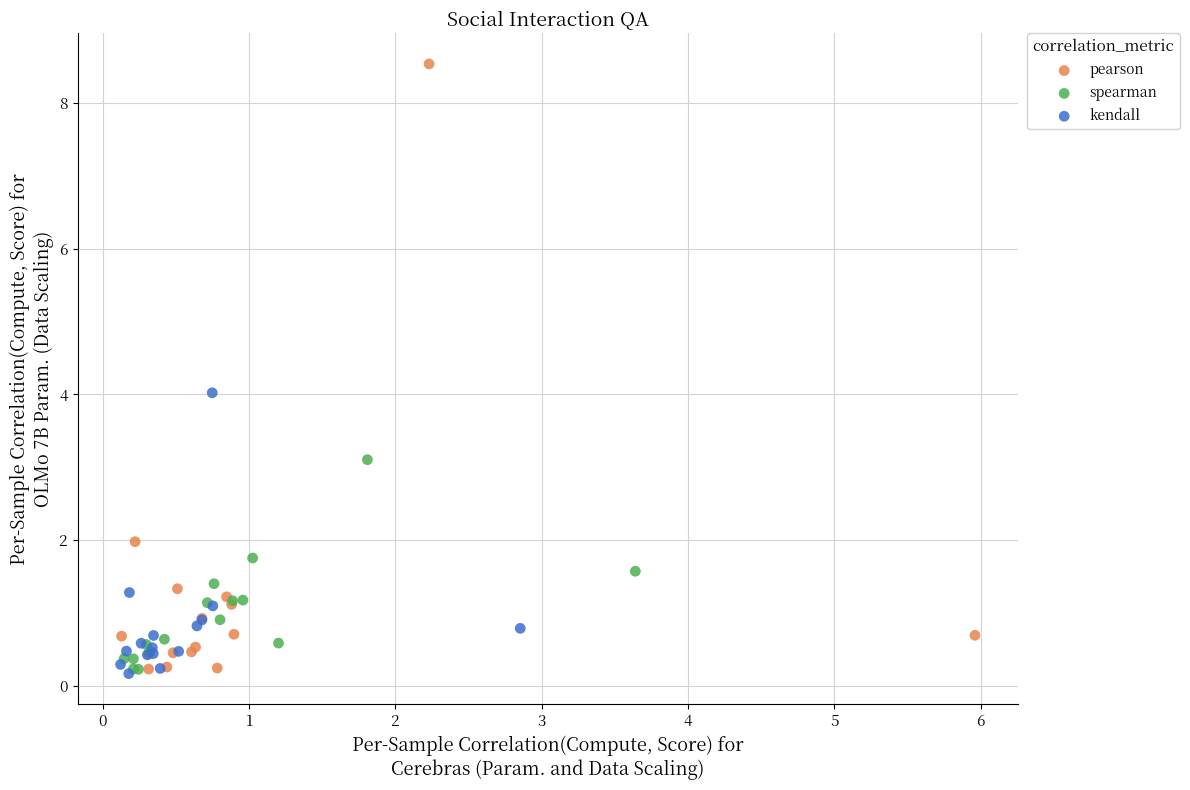

Which series reaches the maximum Y coordinate?

pearson